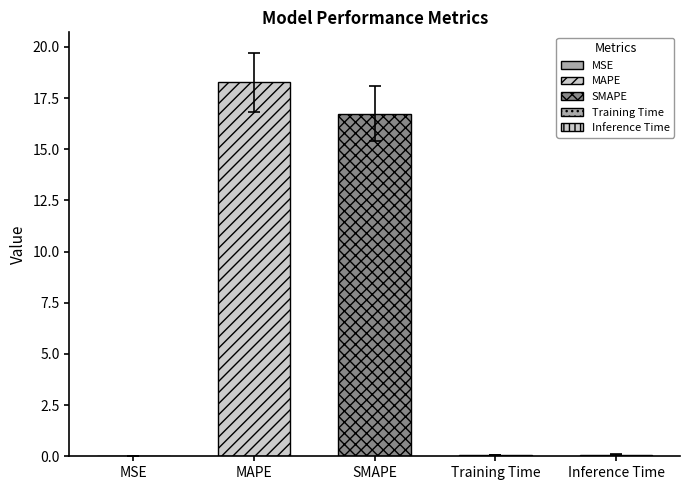

Does the chart contain stacked bars?

No